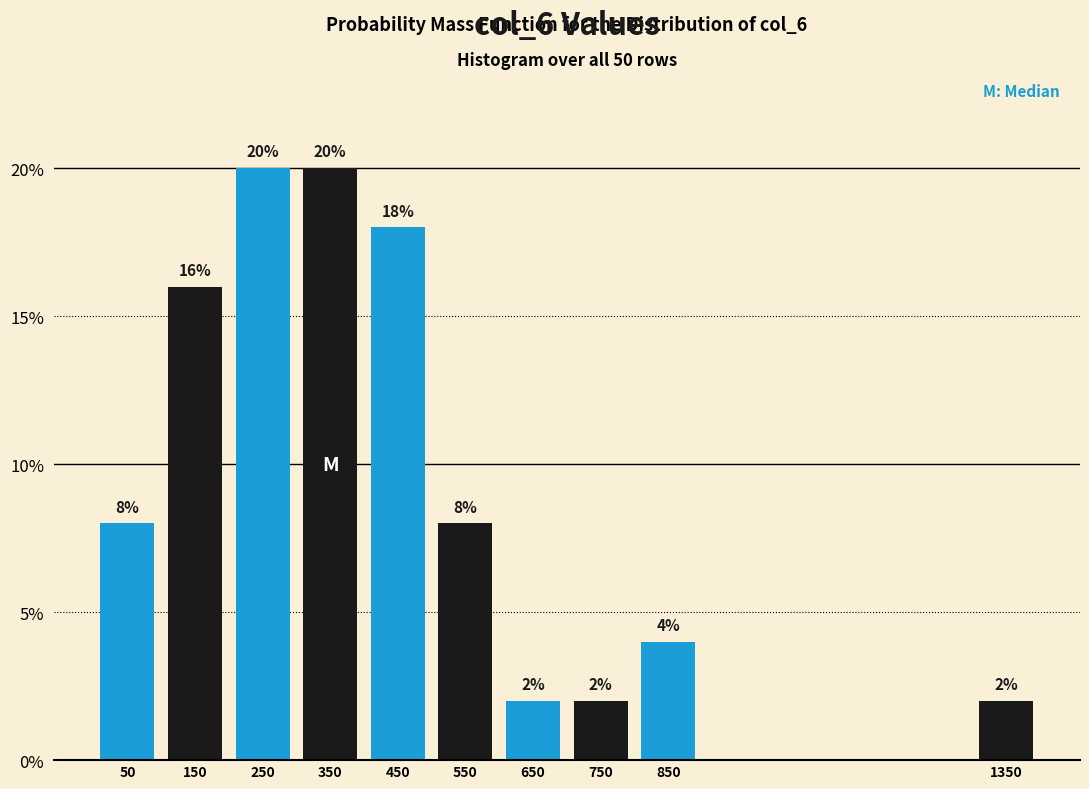

Reading left to right, what are all the values shown in this chart?

8	16	20	20	18	8	2	2	4	2